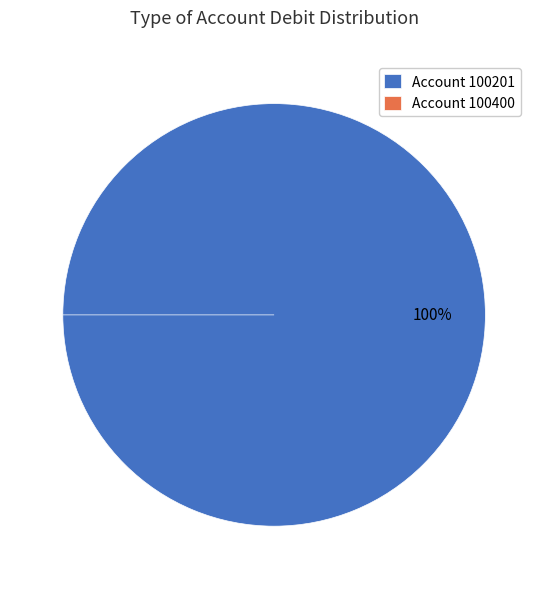

To the nearest percent, what portion does 100201 represent?

100%